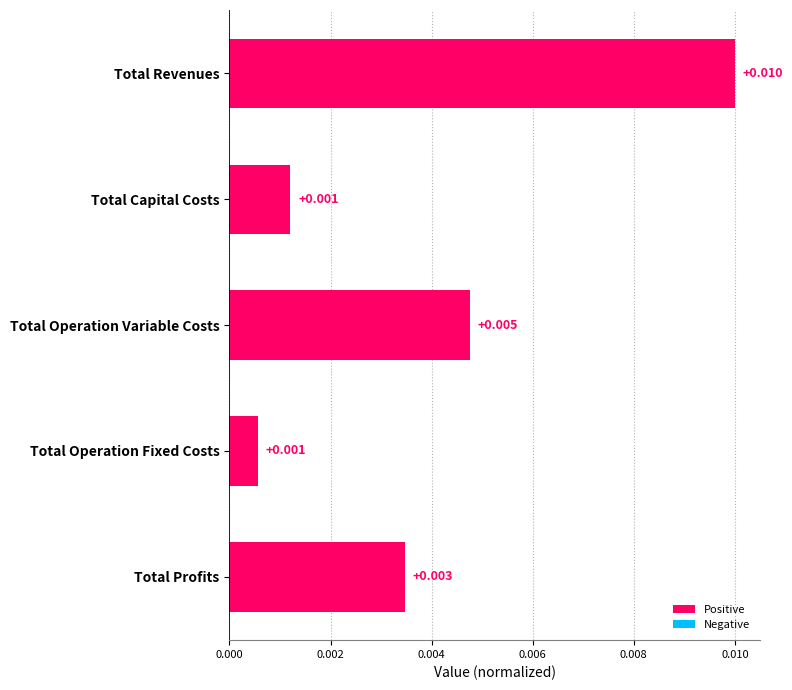

Which label corresponds to the largest value in the chart?

Total Revenues